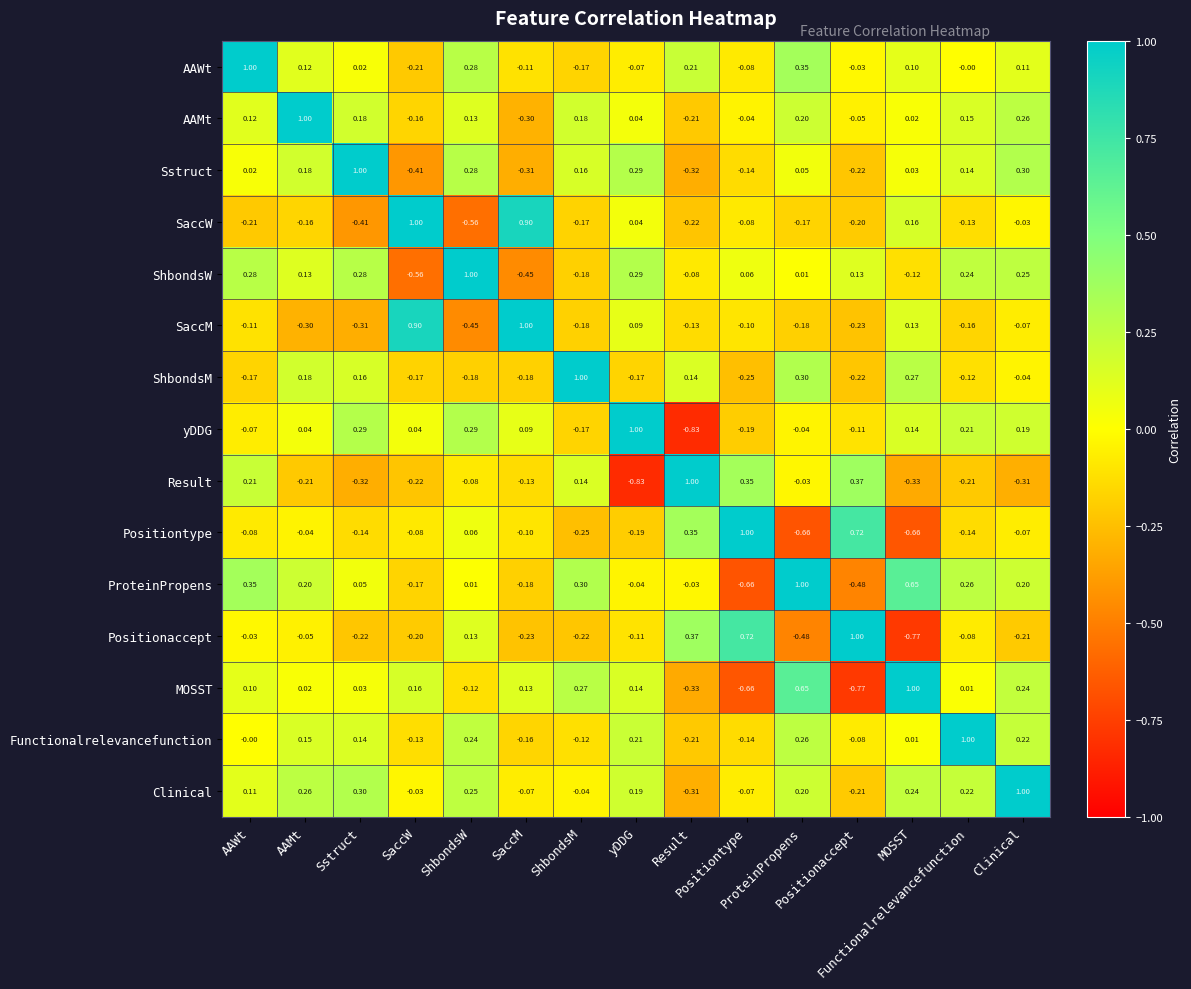

At which category does the chart reach its minimum across all series?

yDDG